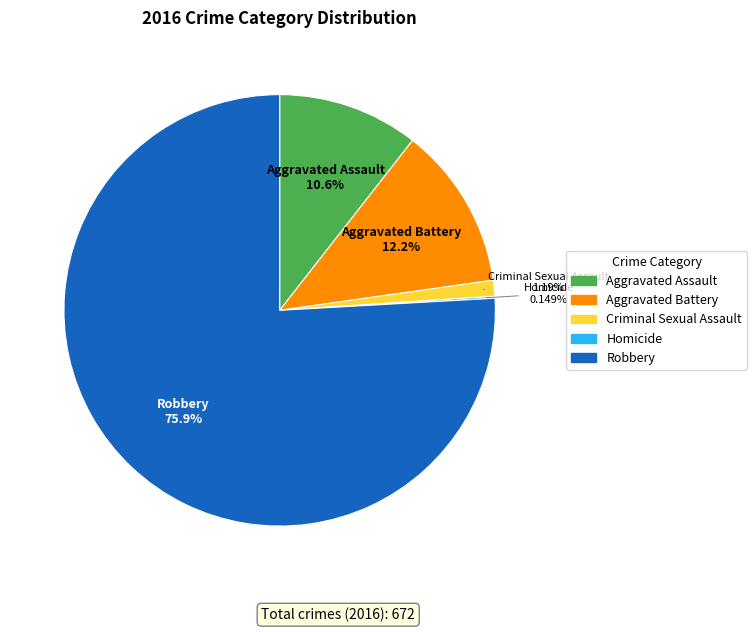

Combined, do Aggravated Assault and Criminal Sexual Assault account for over 50%?

No